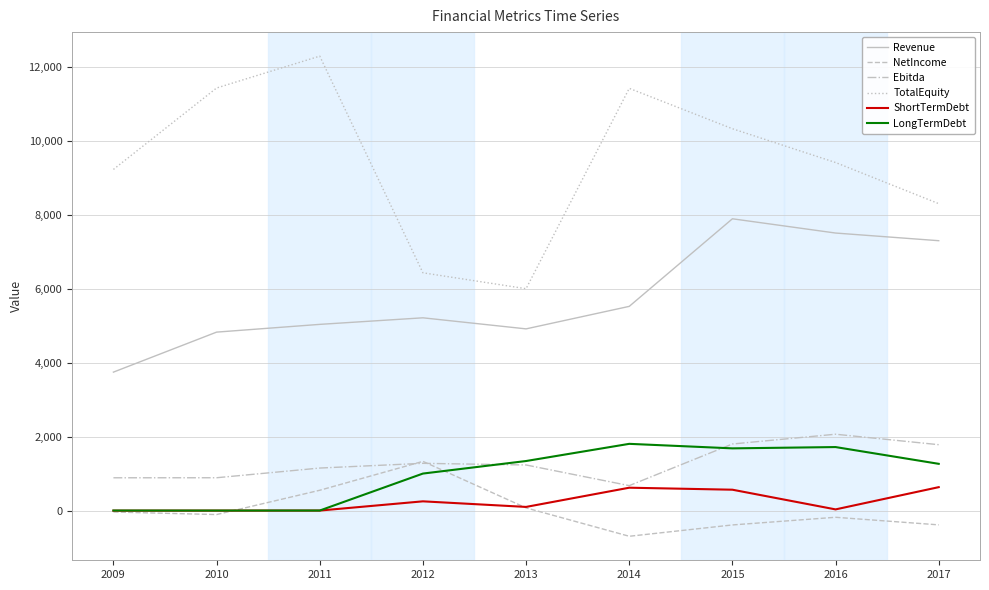

What is the difference between the Ebitda values at 2011 and 2013?

83.0